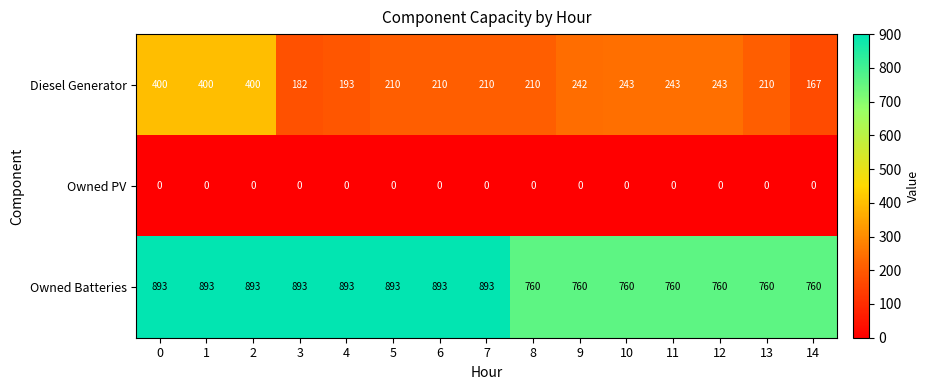

Rank the series by their average value, from lowest to highest.

Owned PV, Diesel Generator, Owned Batteries